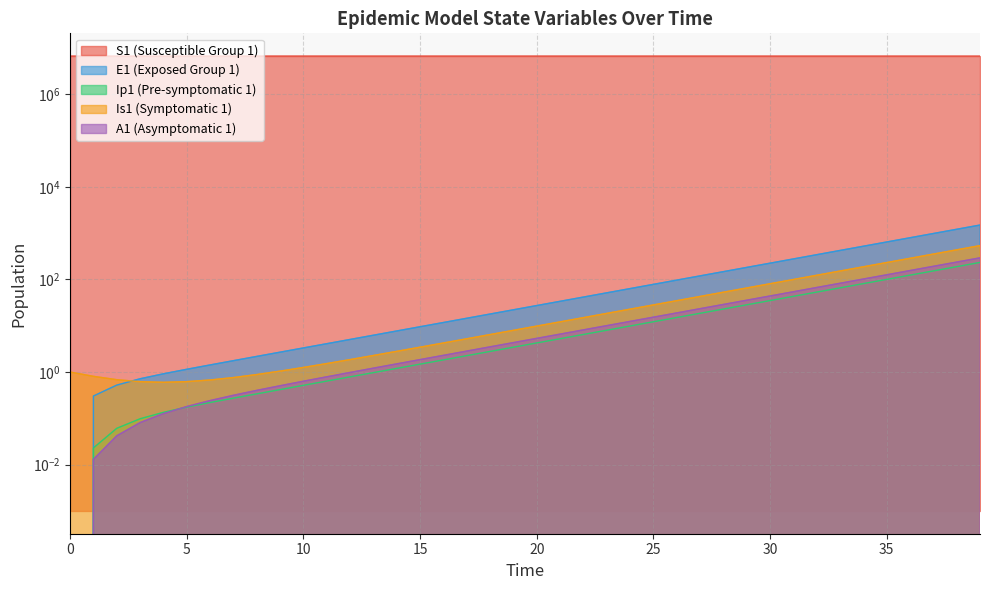

Rank the series by their maximum value, from highest to lowest.

S1, E1, Is1, A1, Ip1